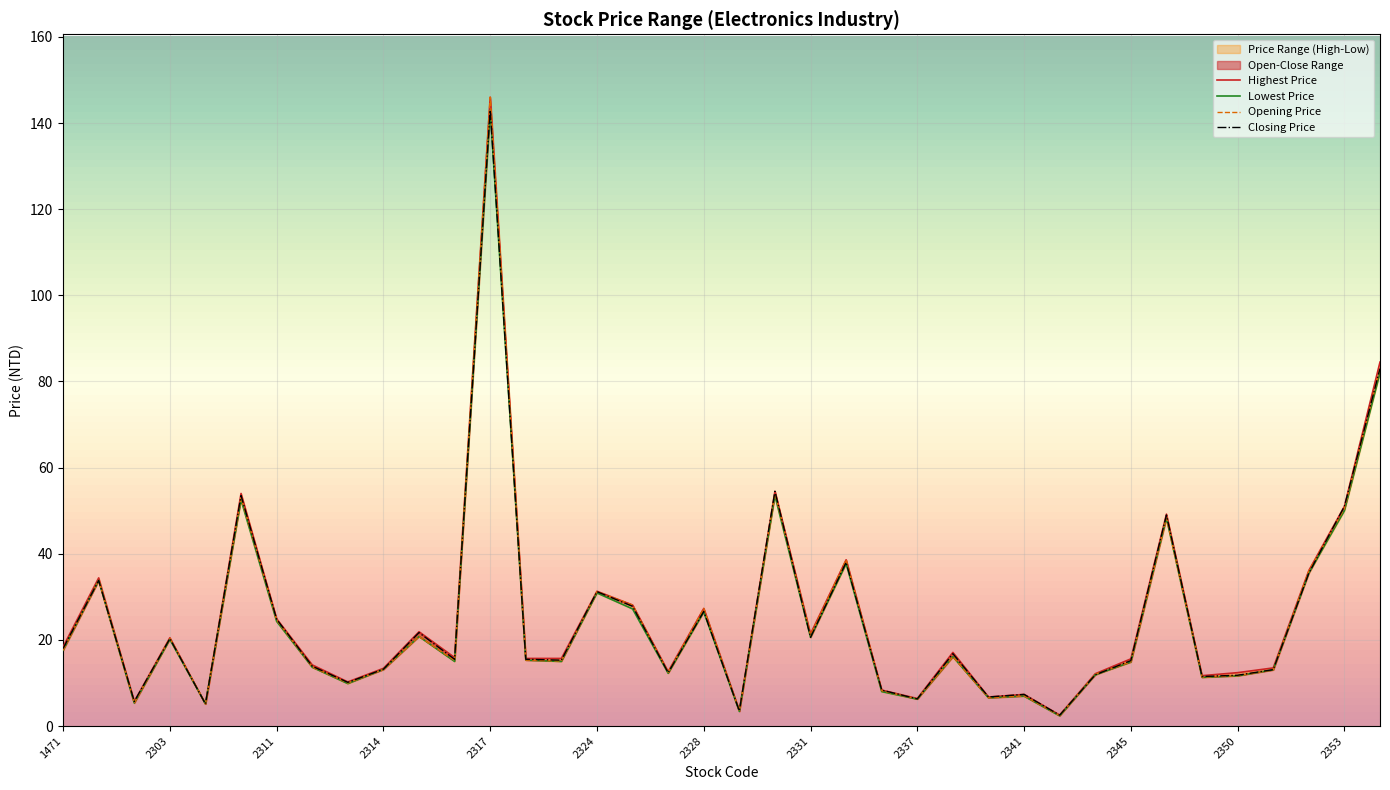

Is the value of Opening Price at 2347 greater than the value of Highest Price at 2314?

Yes